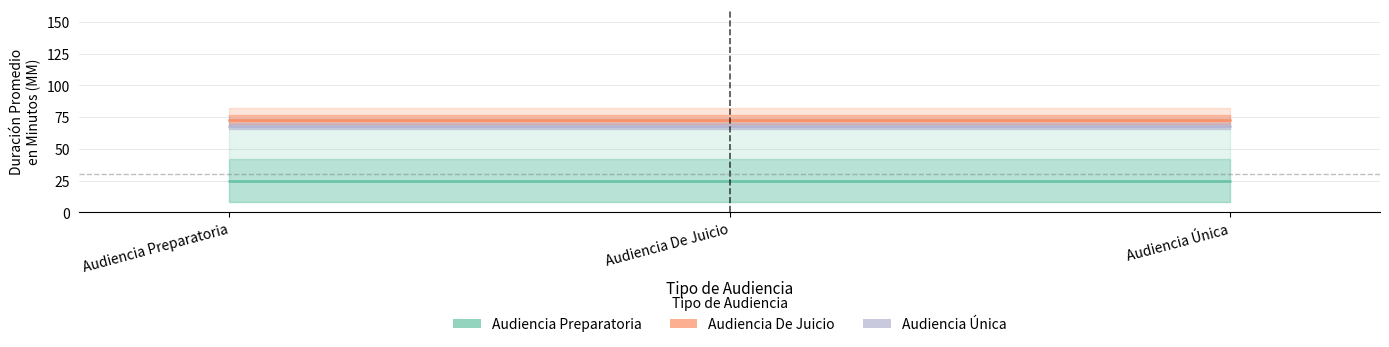

The value of Audiencia Preparatoria at Audiencia De Juicio is 16. True or false?

False